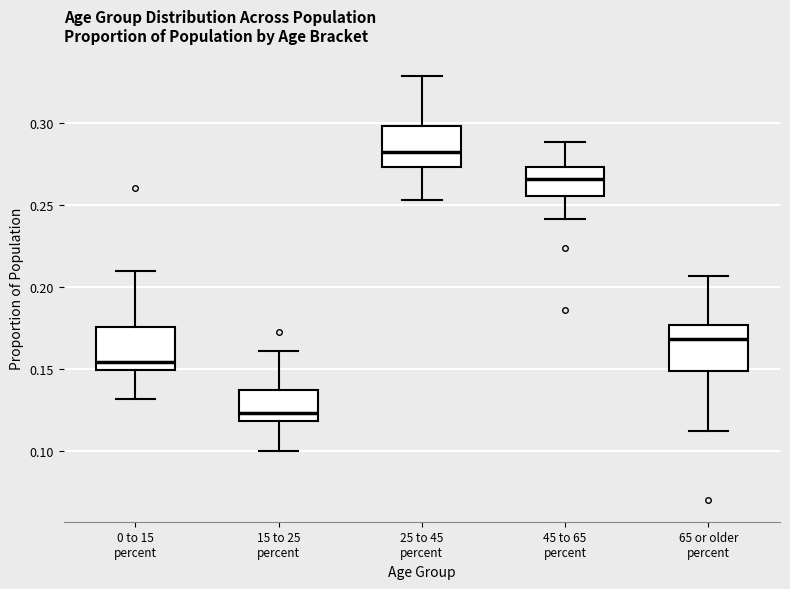

Reading left to right, read every box against the y-axis: the position of its median line, the range the box covers, and the ends of its whiskers. The values are not printed on the chart, so give them approximately, as read against the axis.

0 to 15 percent: median 0.155, box 0.150 to 0.175, whiskers 0.130 to 0.210
15 to 25 percent: median 0.125, box 0.120 to 0.140, whiskers 0.100 to 0.160
25 to 45 percent: median 0.280, box 0.275 to 0.300, whiskers 0.255 to 0.330
45 to 65 percent: median 0.265, box 0.255 to 0.275, whiskers 0.240 to 0.290
65 or older percent: median 0.170, box 0.150 to 0.175, whiskers 0.110 to 0.205